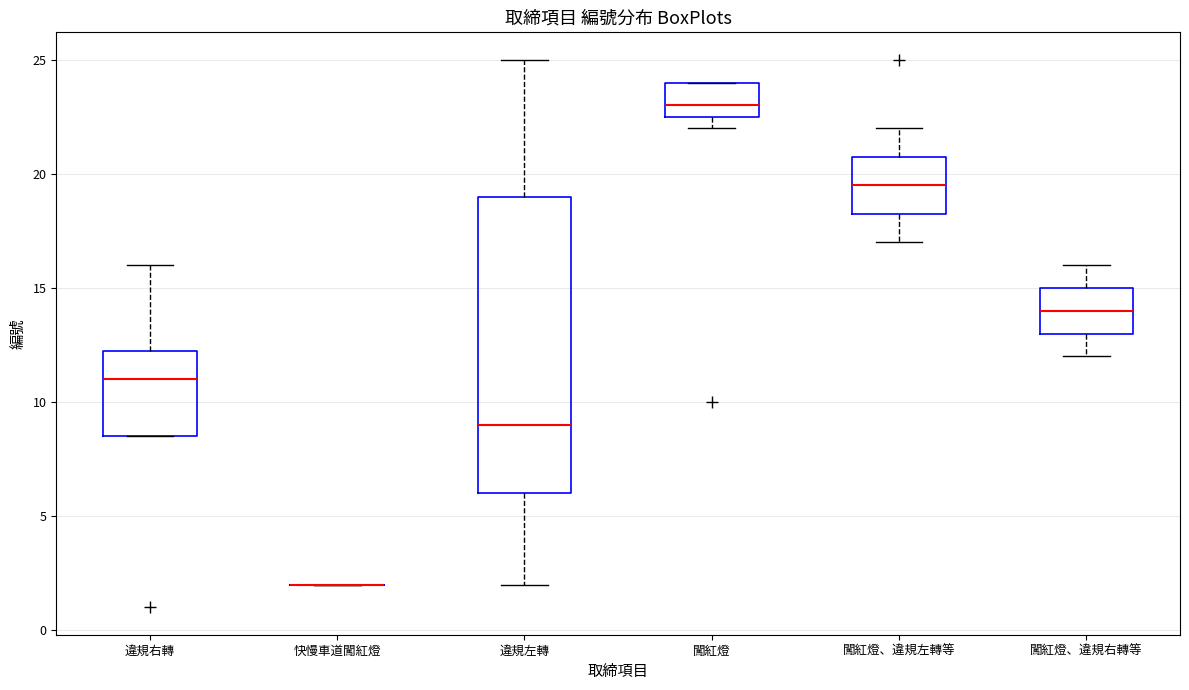

Which box is the tallest, from its lower edge to its upper edge?

違規左轉